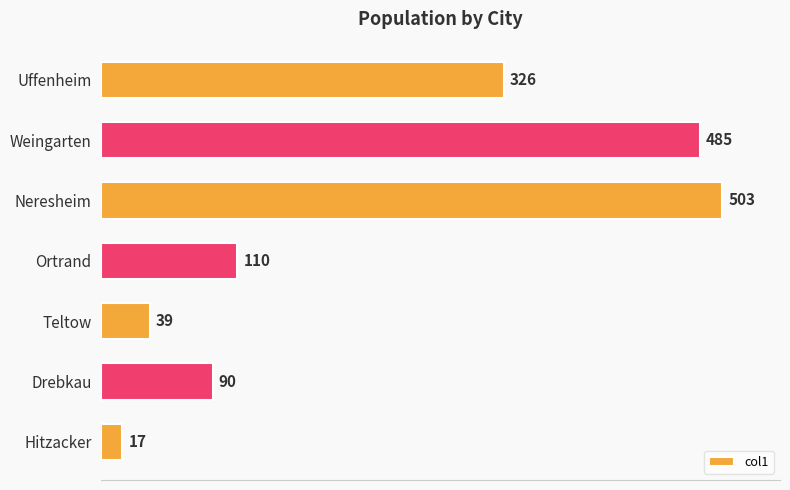

List the labels in order of value, smallest first.

Hitzacker, Teltow, Drebkau, Ortrand, Uffenheim, Weingarten, Neresheim